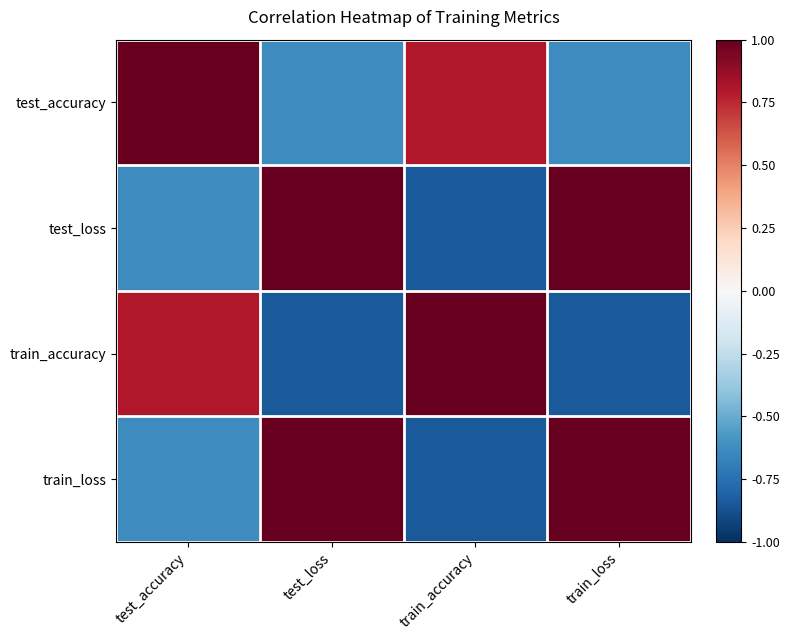

Which category has the lowest value across all series?

train_loss